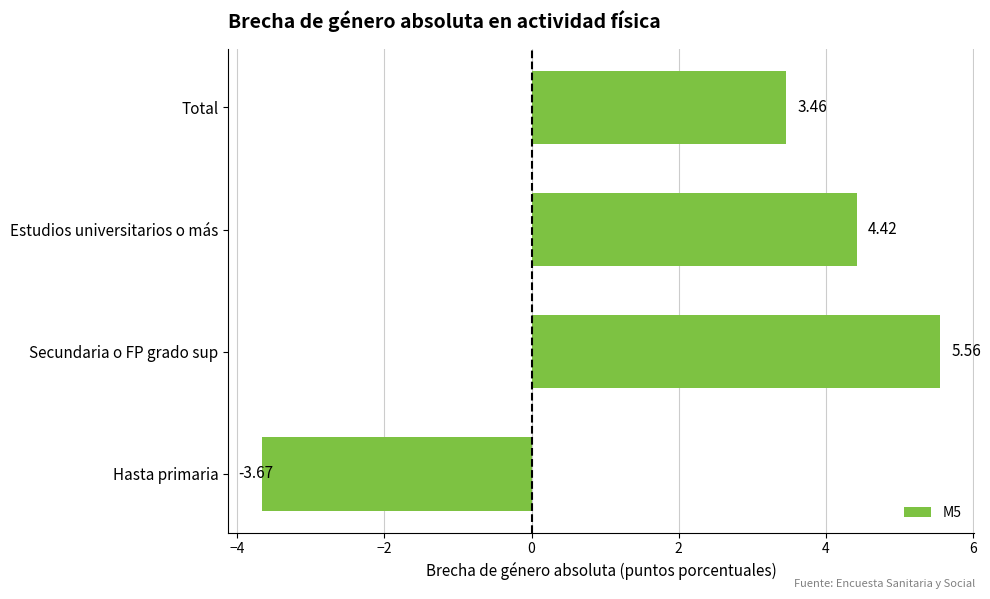

Are the bars grouped side by side (vs. stacked)?

No